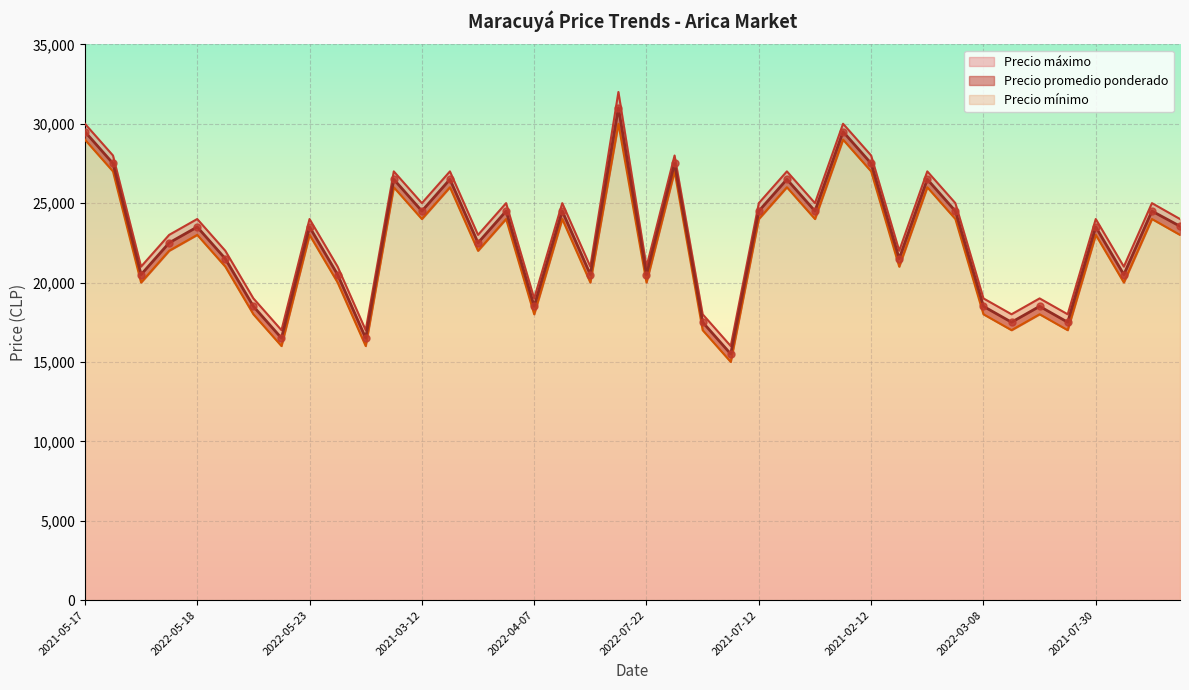

Which series has the largest total across all categories?

Precio máximo